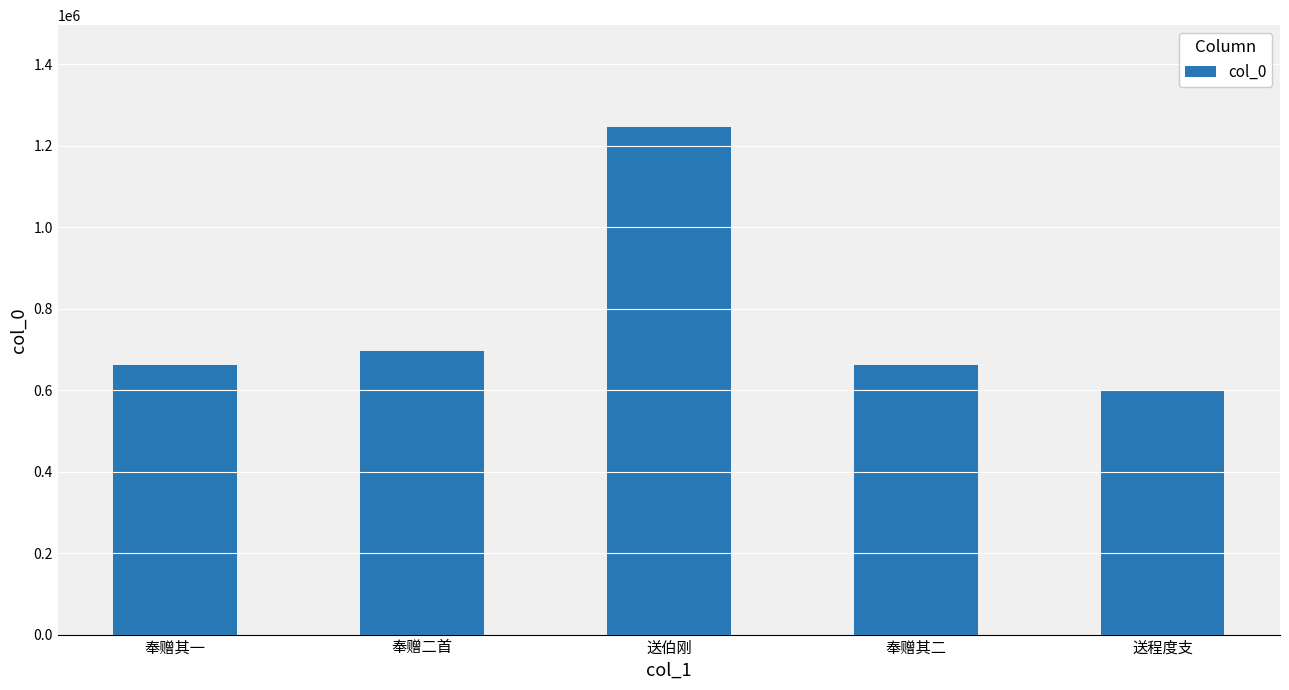

What is the difference between the maximum and minimum values?

645935